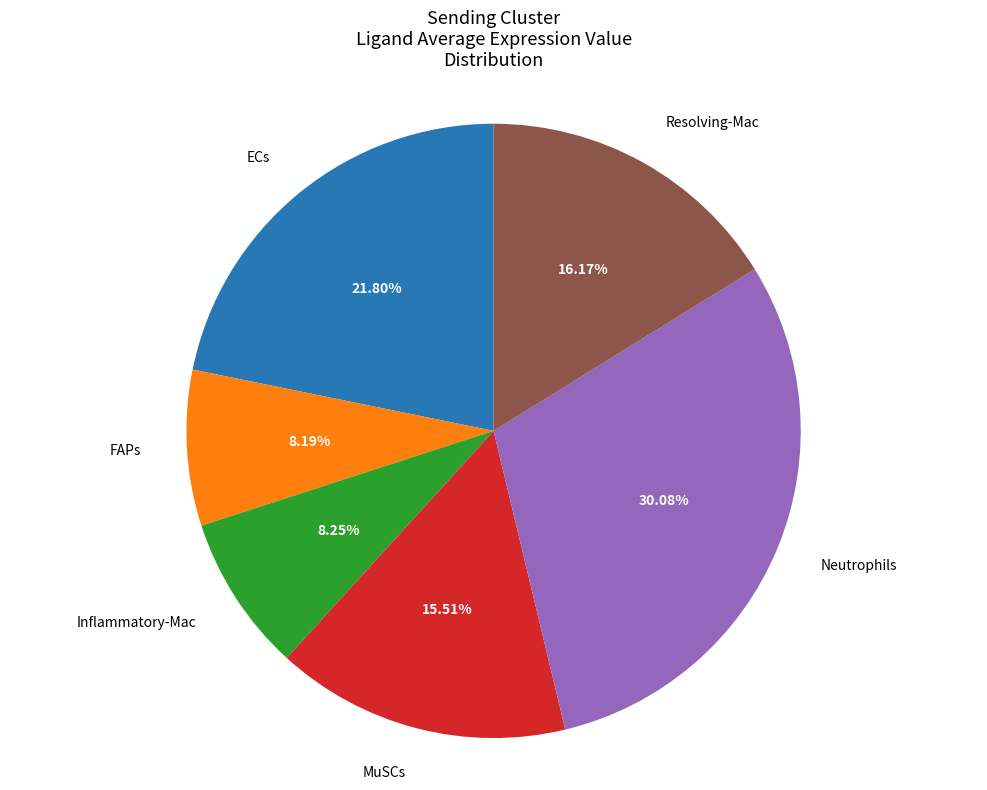

To the nearest percent, what is the combined percentage of MuSCs and Resolving-Mac?

32%